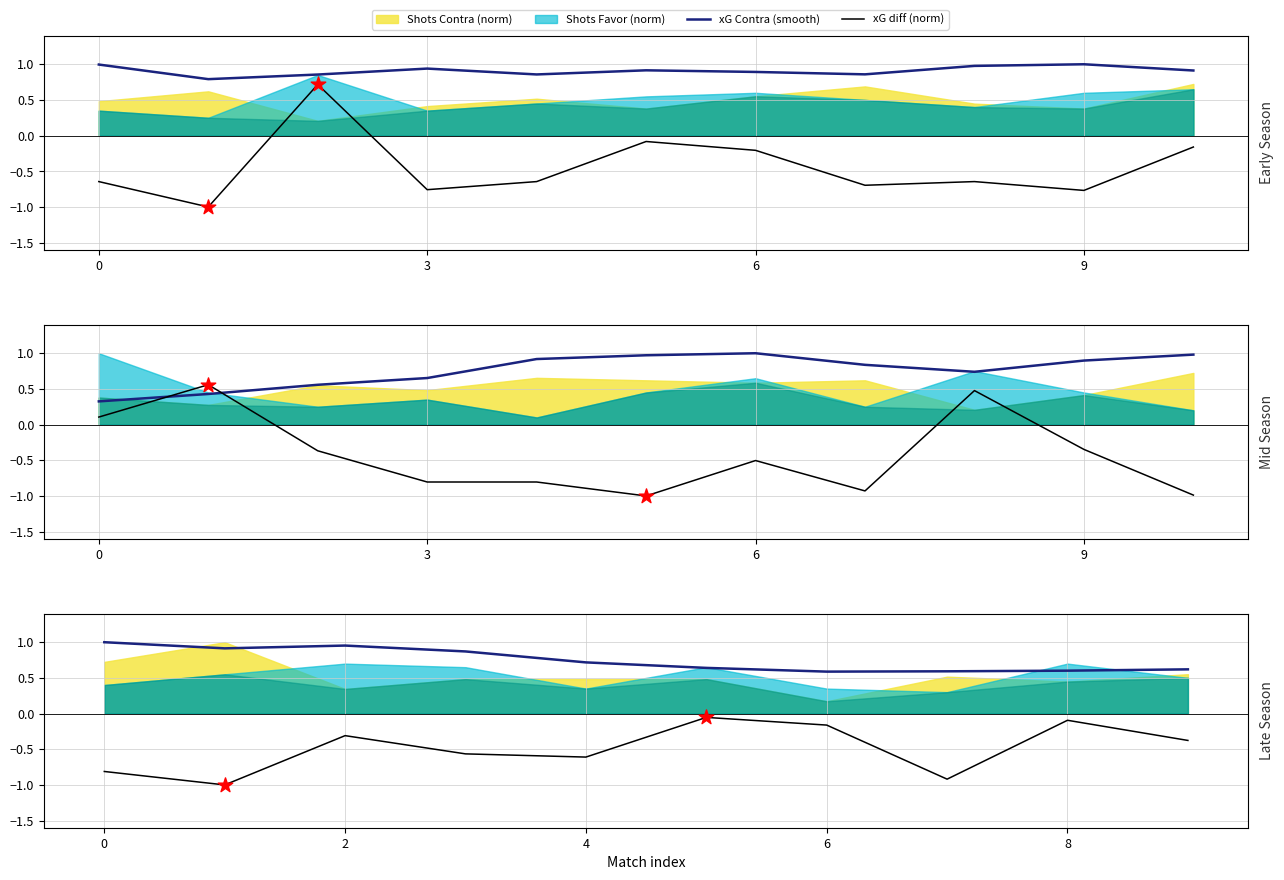

Which series reaches the maximum Y coordinate?

xG Contra (smooth)